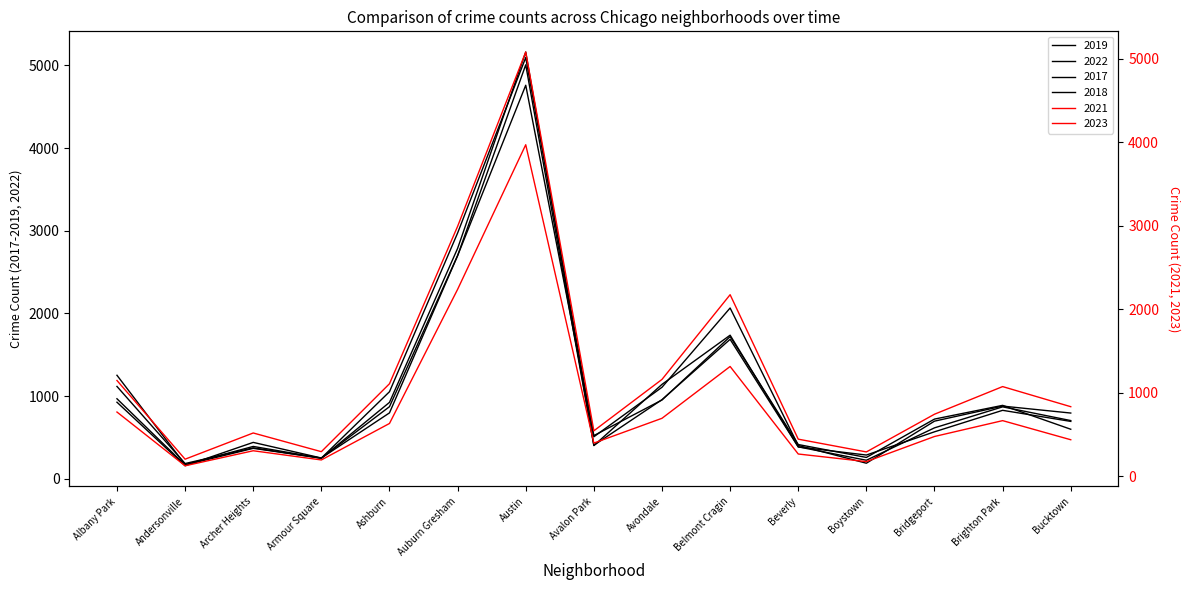

At which label does 2019 reach its minimum?

Andersonville